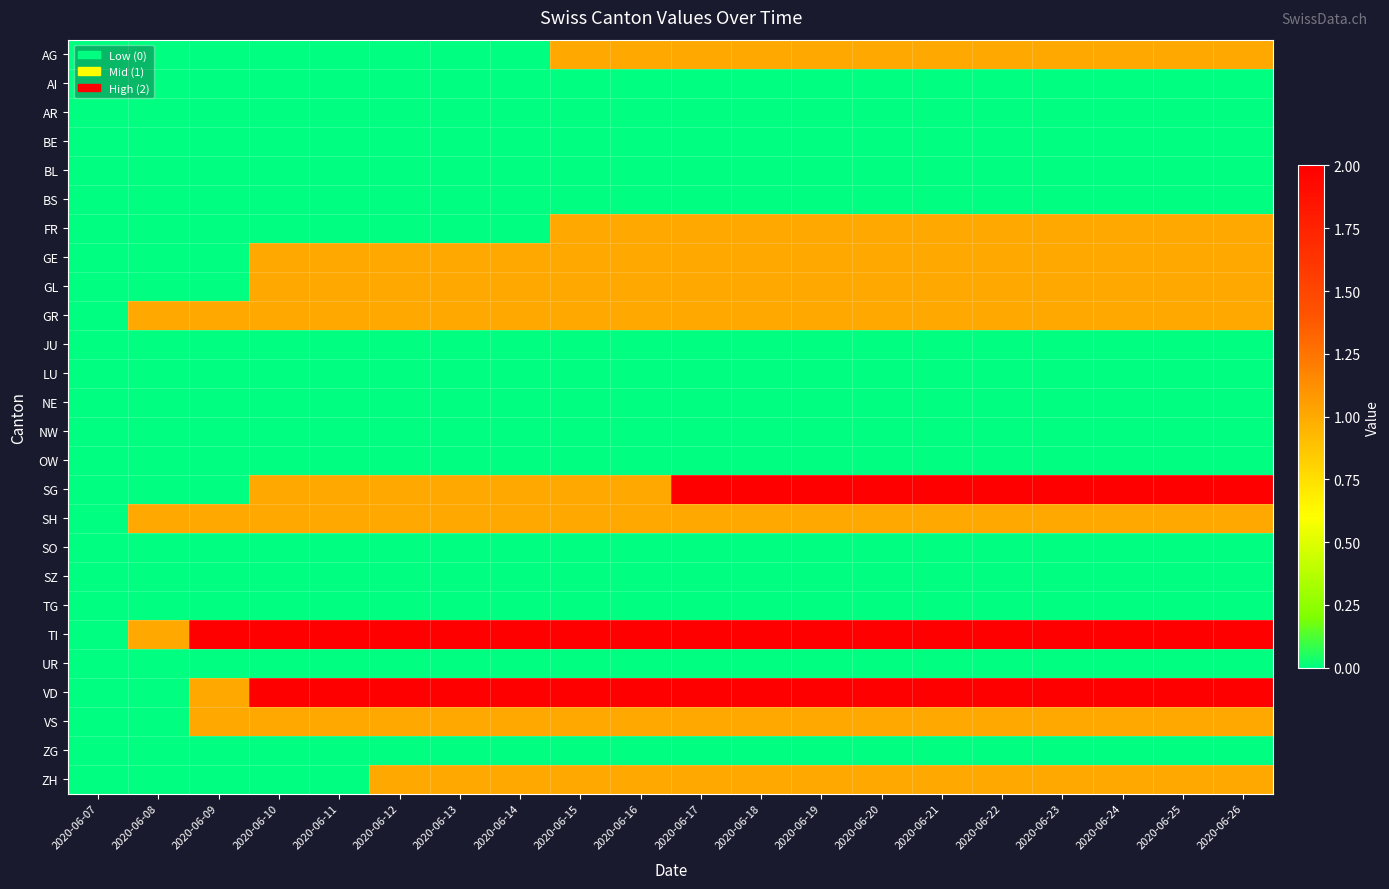

Which series has the widest spread of values?

SG